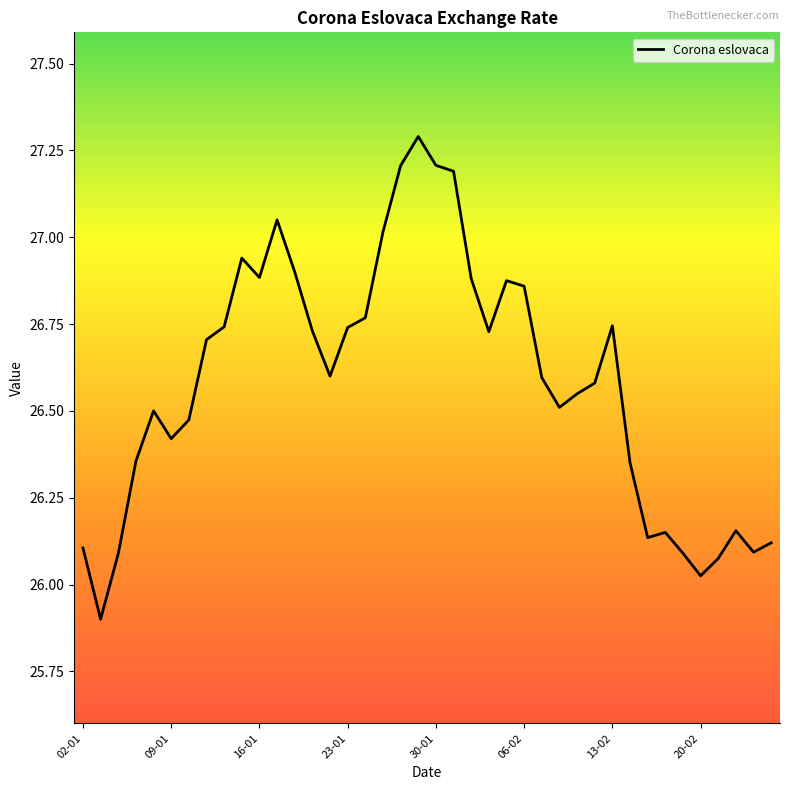

What is the difference between the maximum and minimum values?

1.4